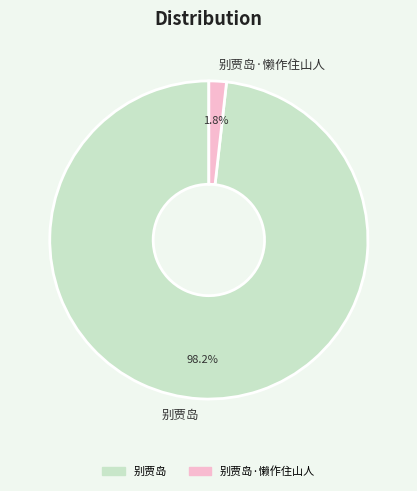

Is it true that 别贾岛·懒作住山人 is 2% of the pie?

True